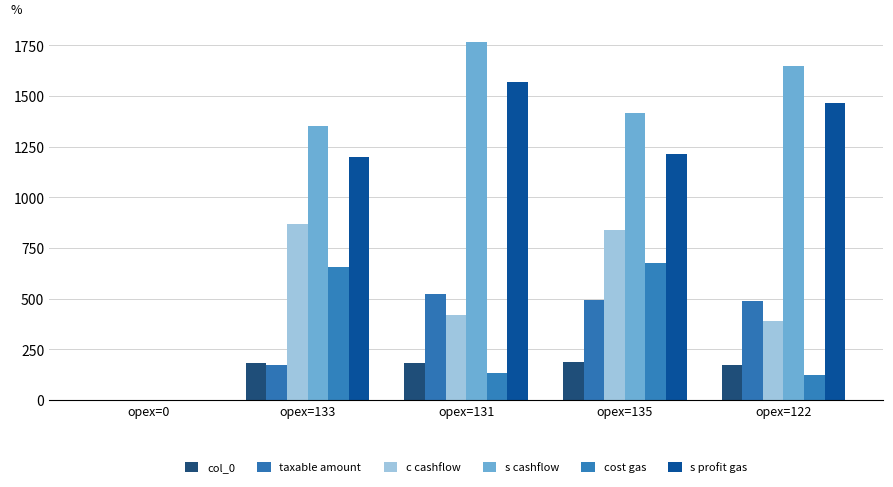

What is the spread (max minus min) of values at opex=135?

1228